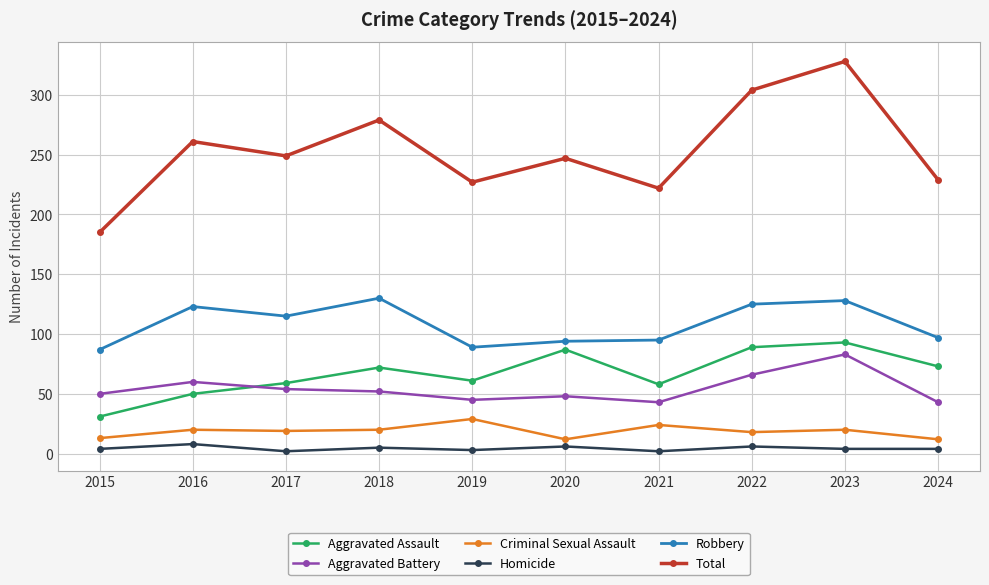

At which category is the sum across all series the highest?

2023